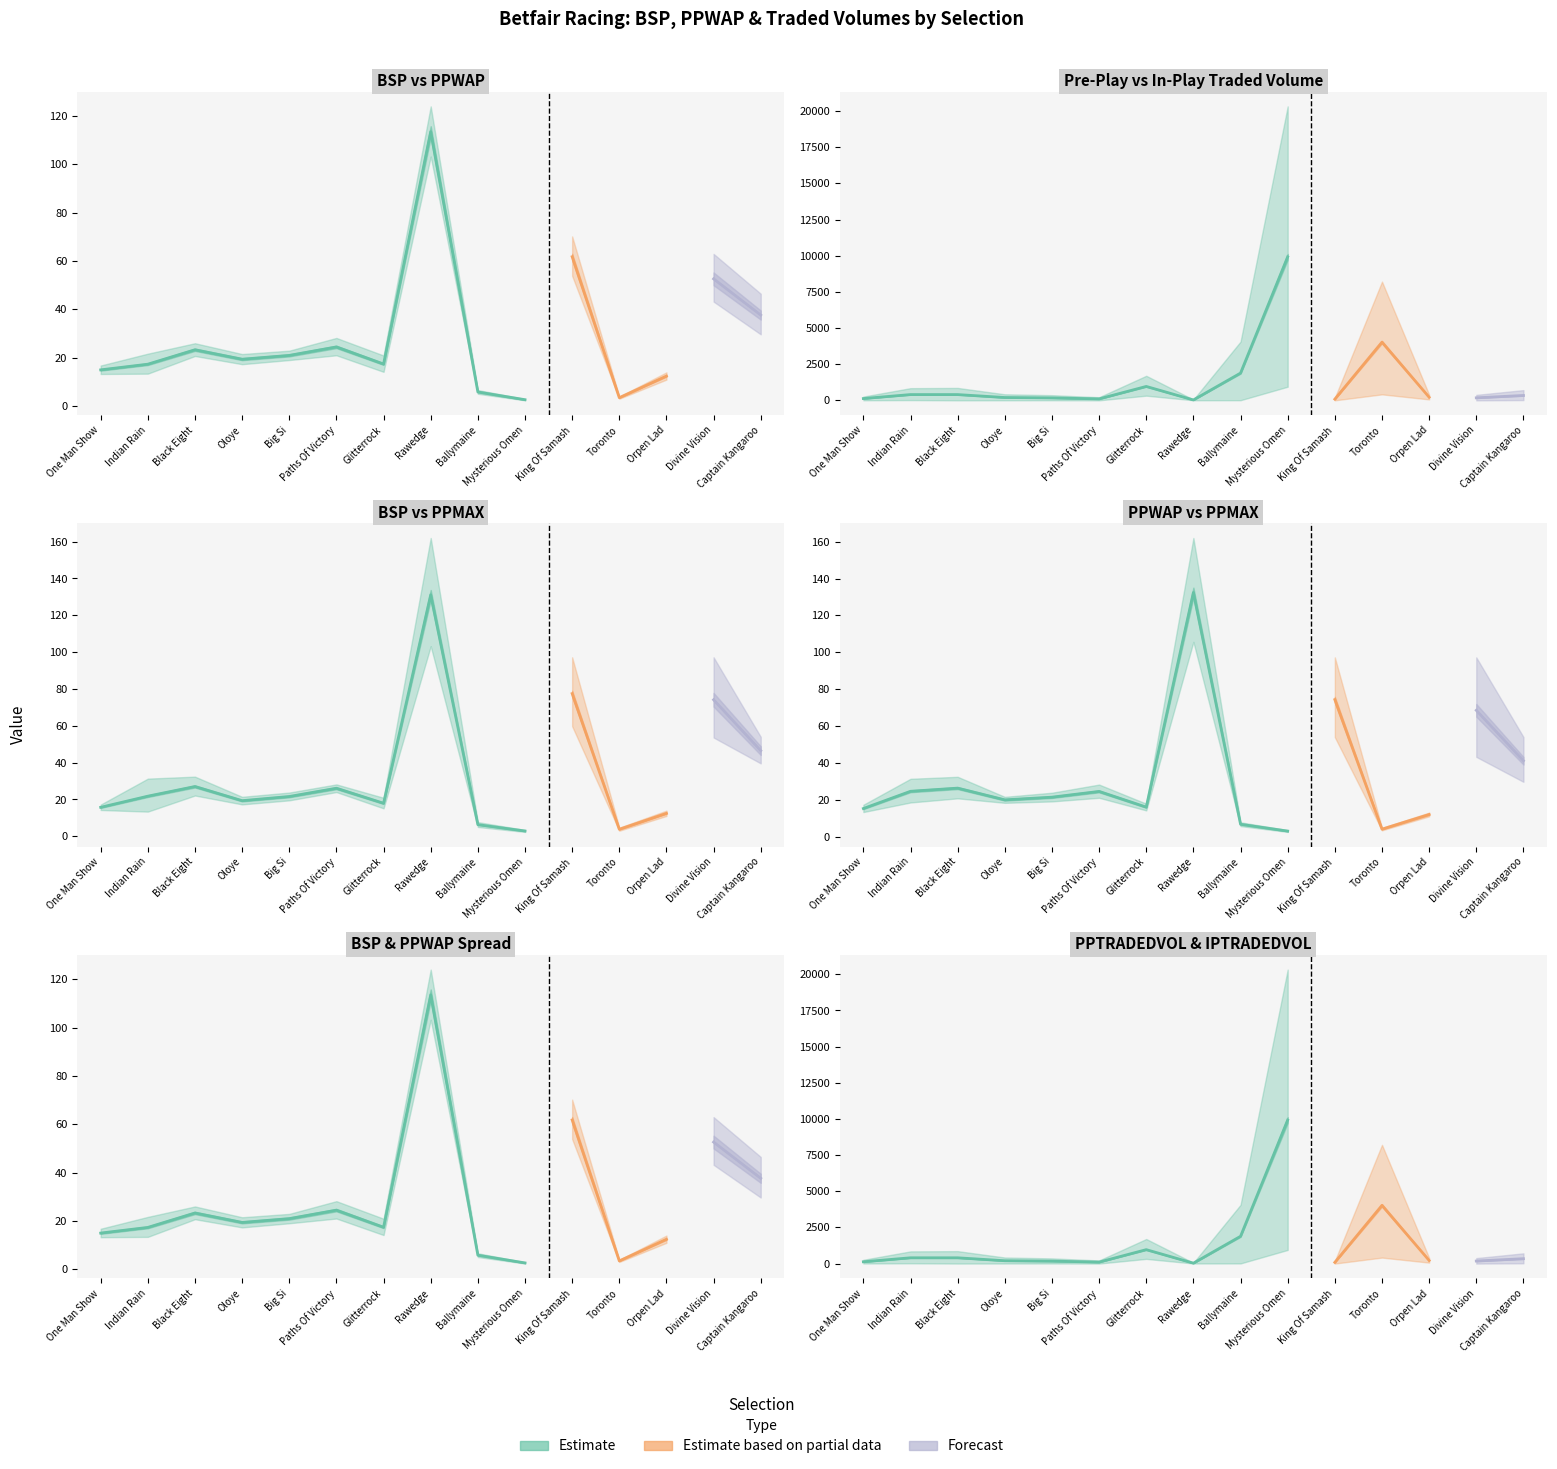

What is the maximum value for BSP?

112.2